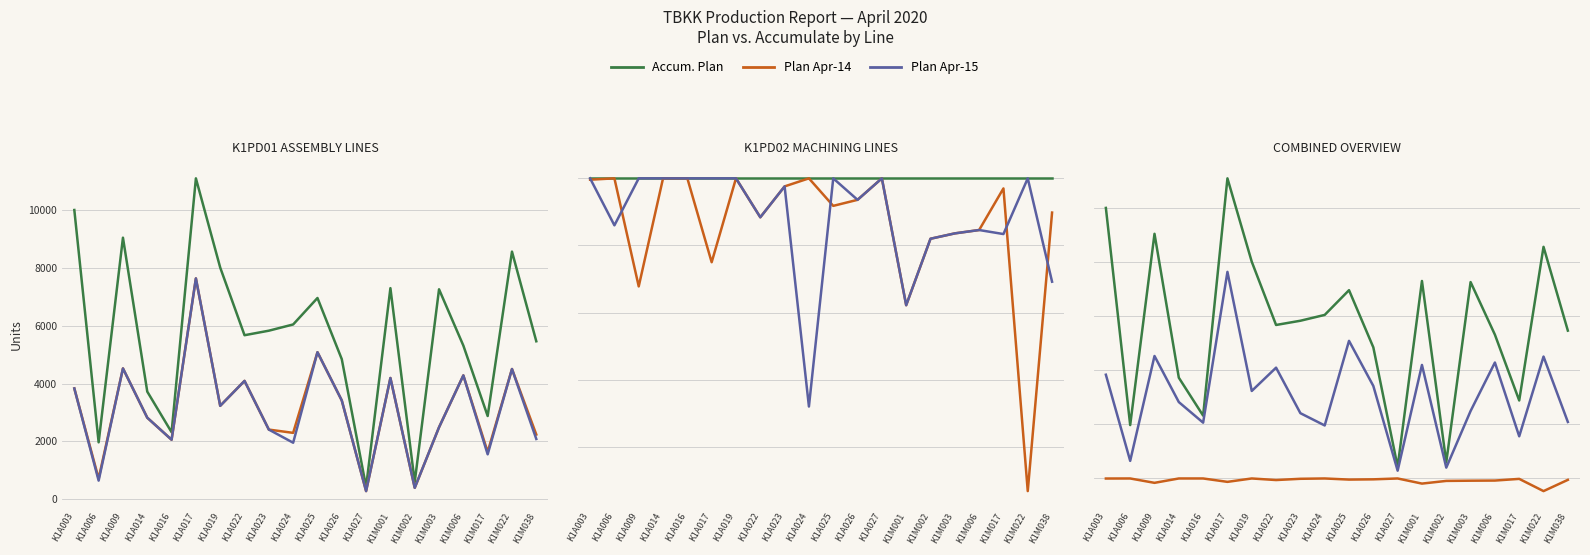

What is the total value across all series at K1M017?

5976